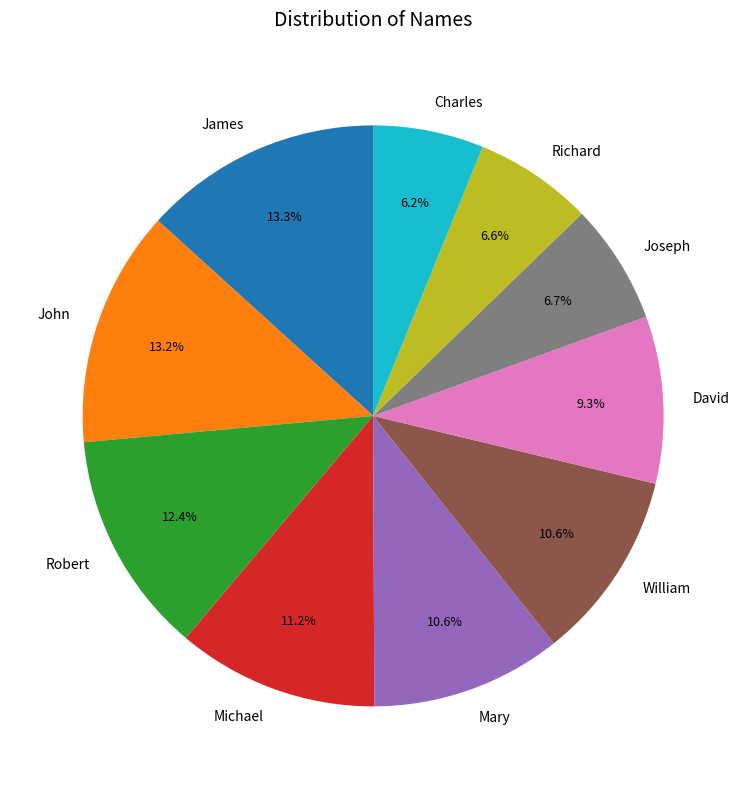

To the nearest percent, what is the combined percentage of Robert and James?

26%